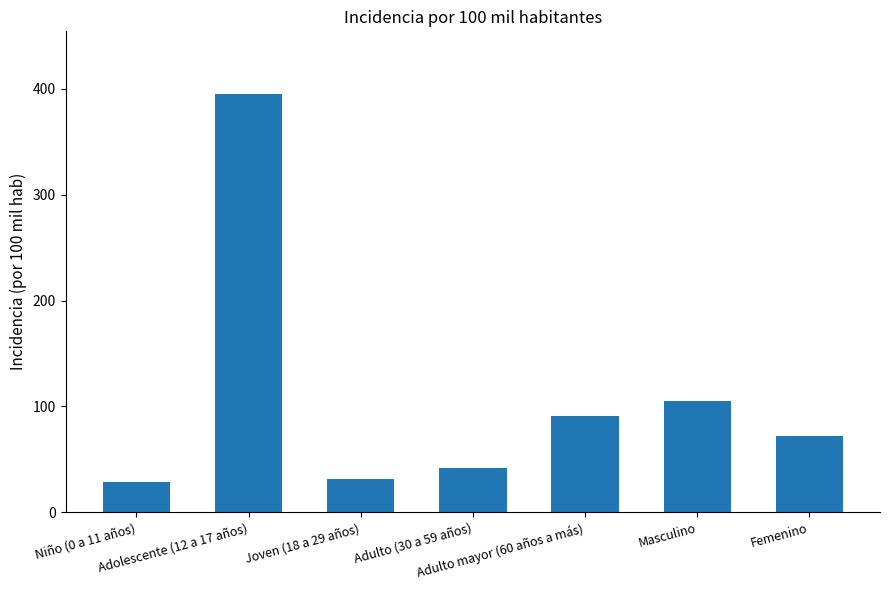

Is it true that the value at Niño (0 a 11 años) is 29.1?

True